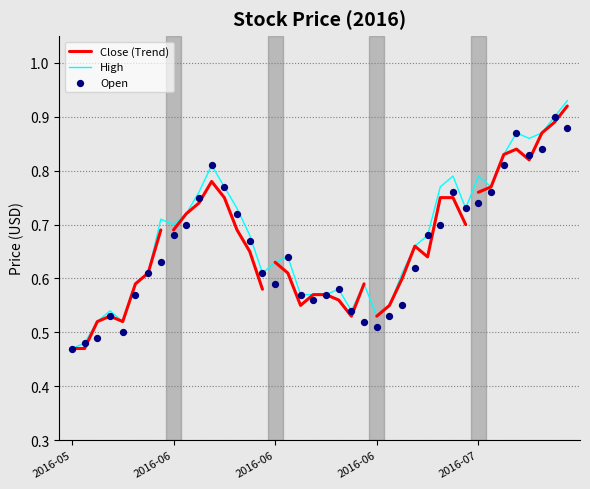

What is the total value across all series at 2016-05-31?

1.2